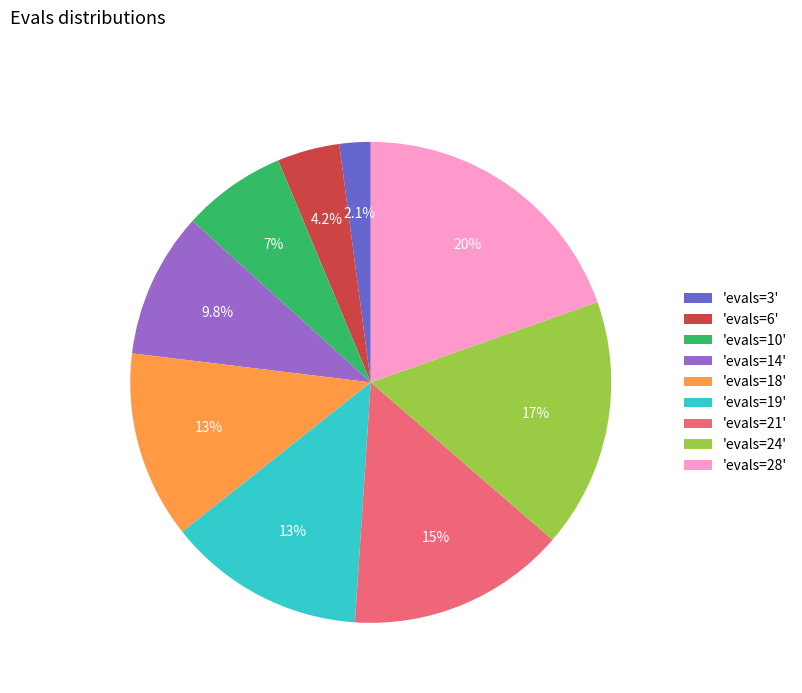

Rank the categories by value from lowest to highest.

'evals=3', 'evals=6', 'evals=10', 'evals=14', 'evals=18', 'evals=19', 'evals=21', 'evals=24', 'evals=28'